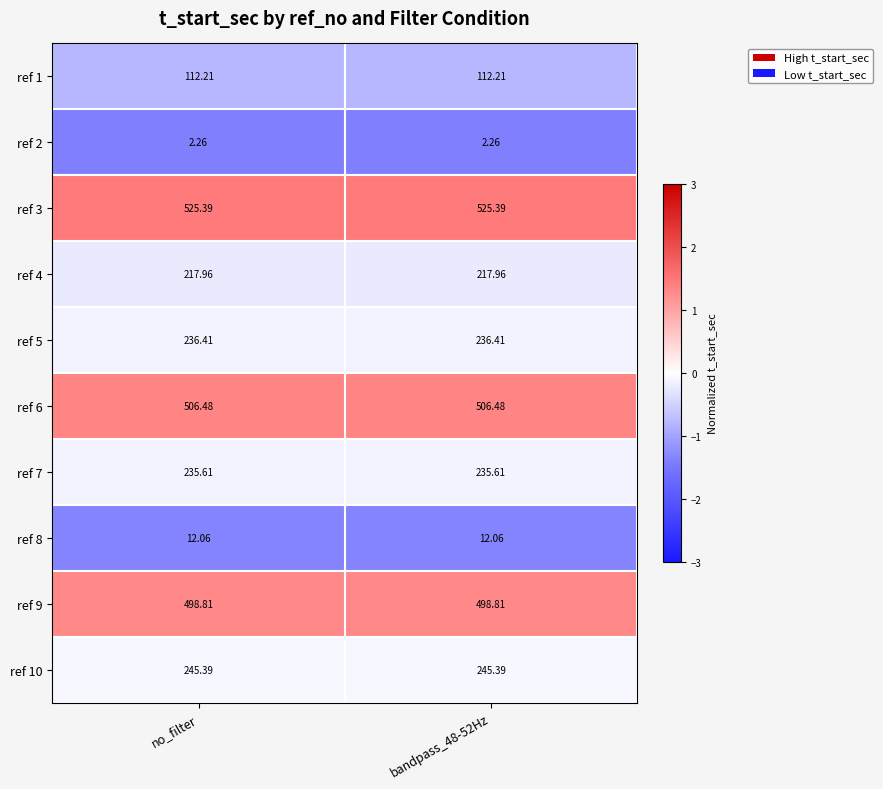

Is the value of ref 7 at no_filter greater than the value of ref 10 at no_filter?

No